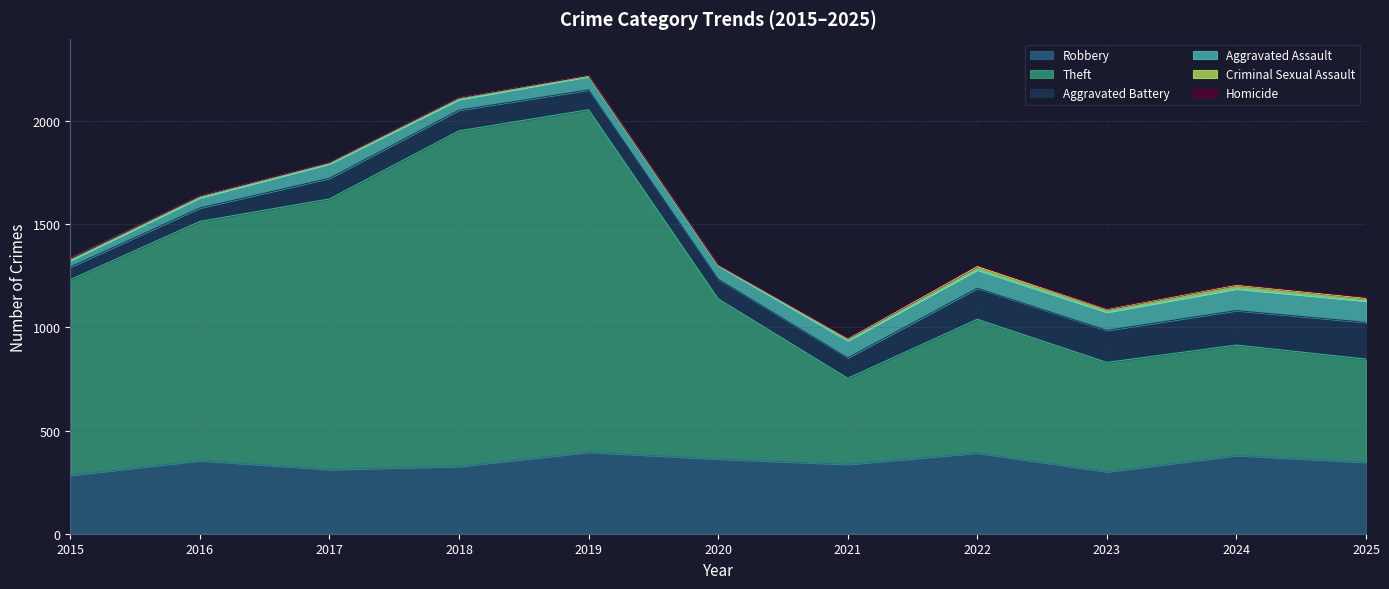

True or false: Aggravated Assault has a value of 45 at 2017.

False